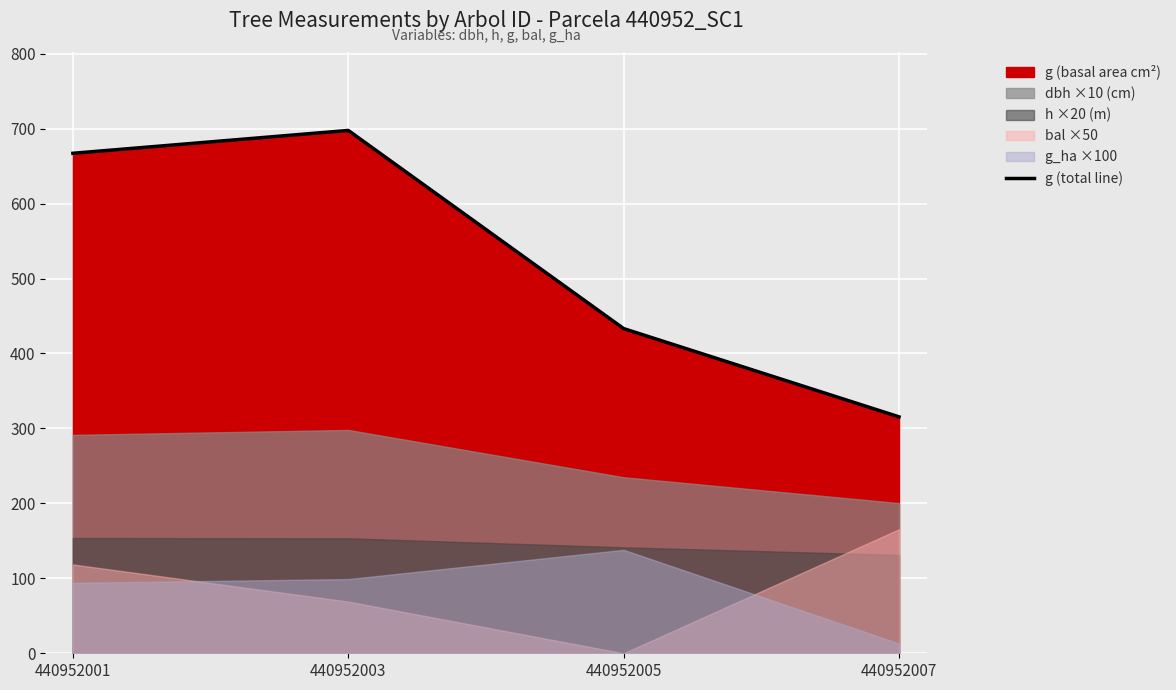

Where is g (total line) nearest to the value 506?

440952005